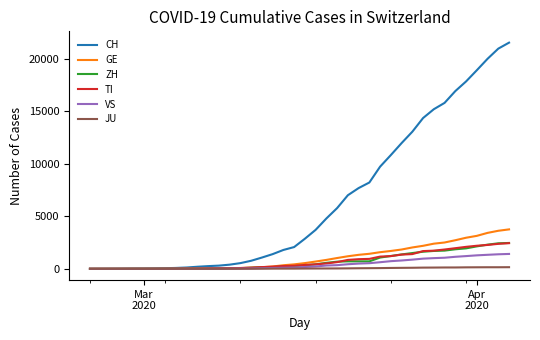

Which series has the widest spread of values?

CH